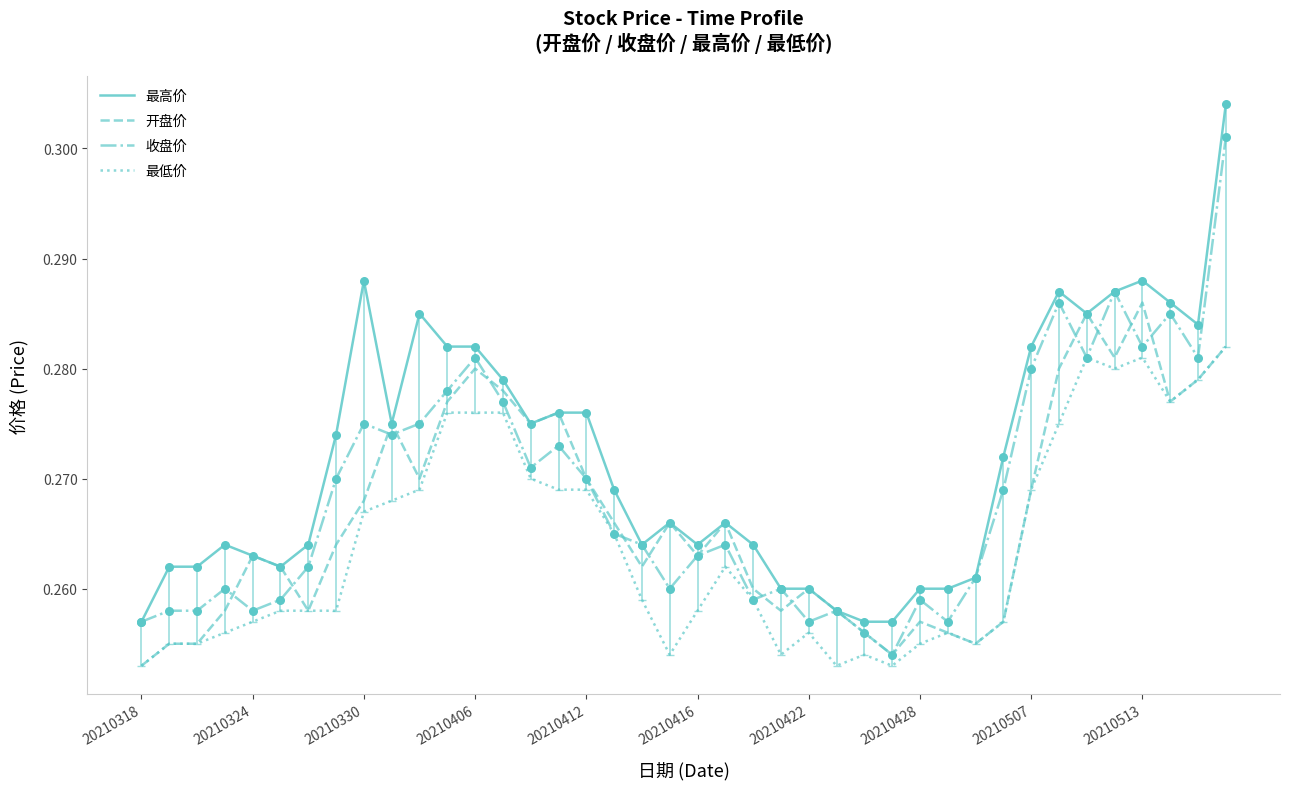

At how many categories does at least one series exceed 0?

40